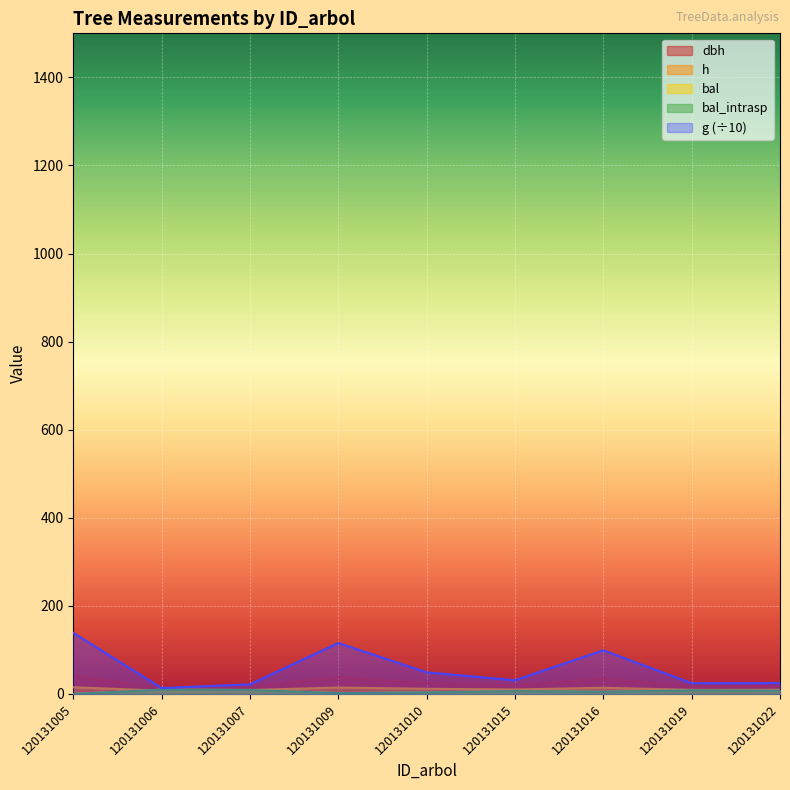

At which category does g reach its first local peak?

120131009